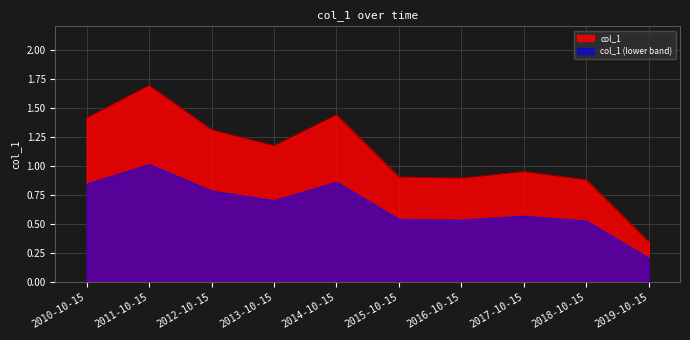

List the labels in order of value, largest first.

2011-10-15, 2014-10-15, 2010-10-15, 2012-10-15, 2013-10-15, 2017-10-15, 2015-10-15, 2016-10-15, 2018-10-15, 2019-10-15